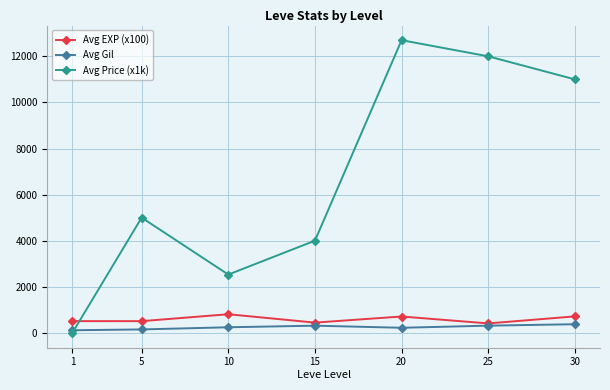

Does the chart display data point markers on the line(s)?

Yes